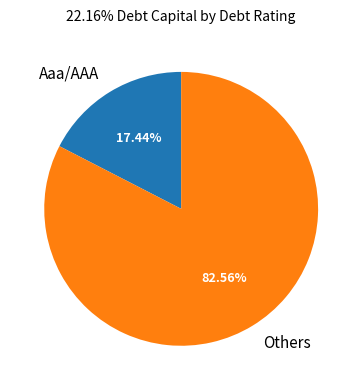

Which slice is the largest?

Others